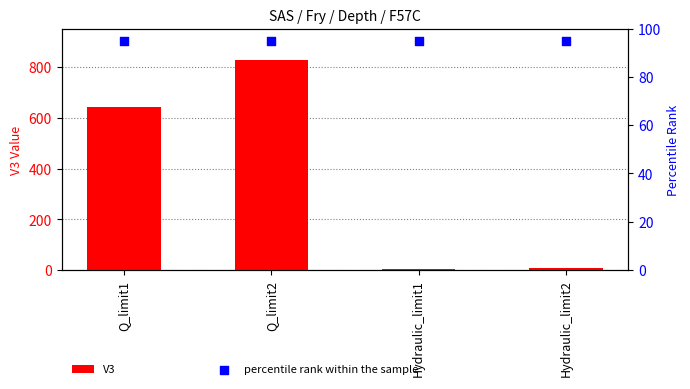

Which series has the largest total across all categories?

V3